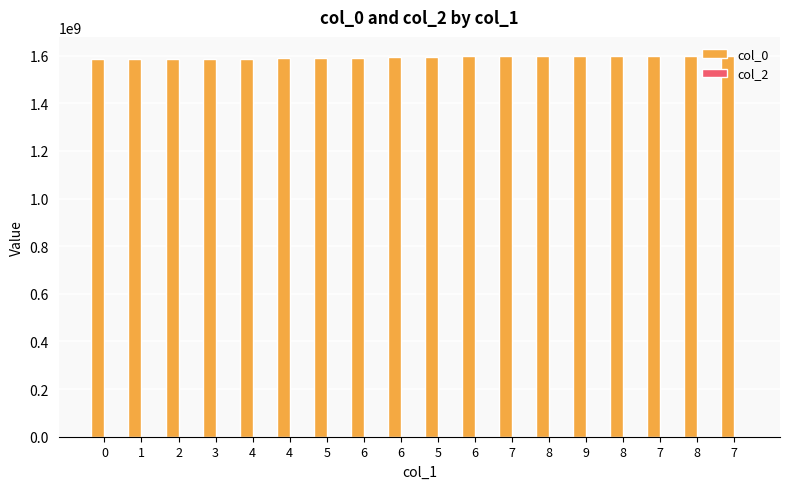

The col_0 series shows 862118459 at 5. True or false?

False